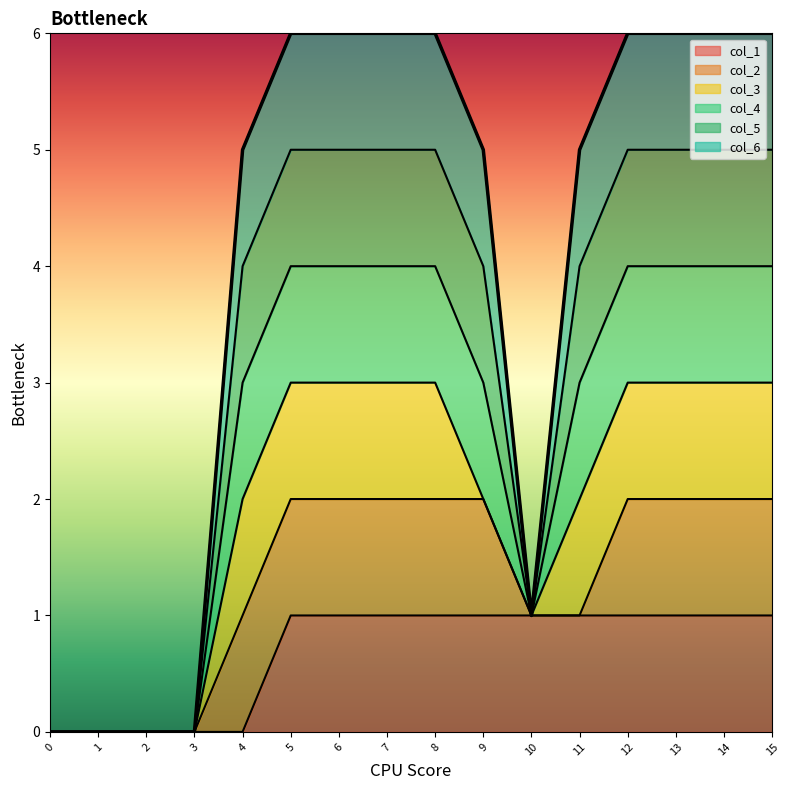

At which label is col_5 closest to 3?

4